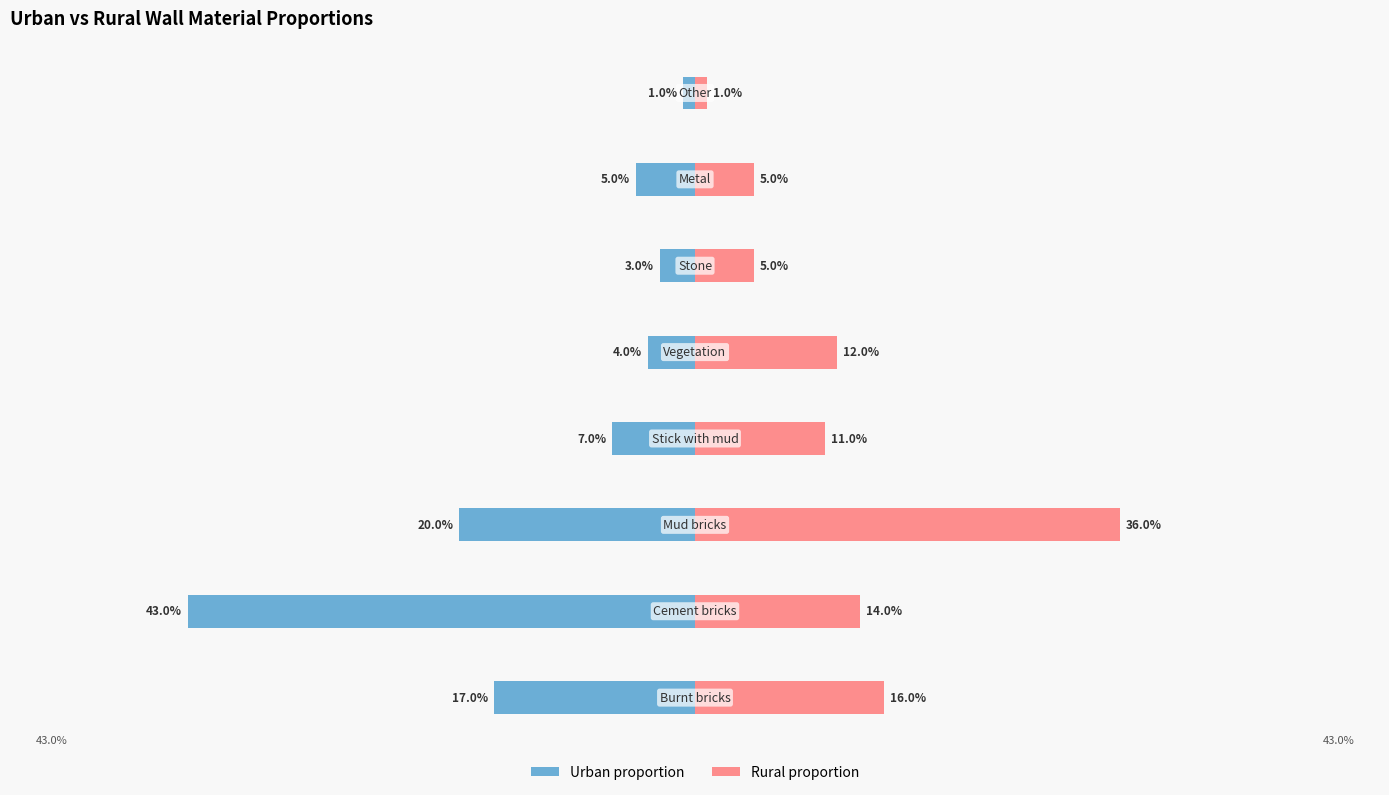

Reading left to right, transcribe all the data shown in this chart.

urban_proportion: -0.2	-0.4	-0.2	-0.1	-0.0	-0.0	-0.1	-0.0
rural_proportion: 0.2	0.1	0.4	0.1	0.1	0.1	0.1	0.0